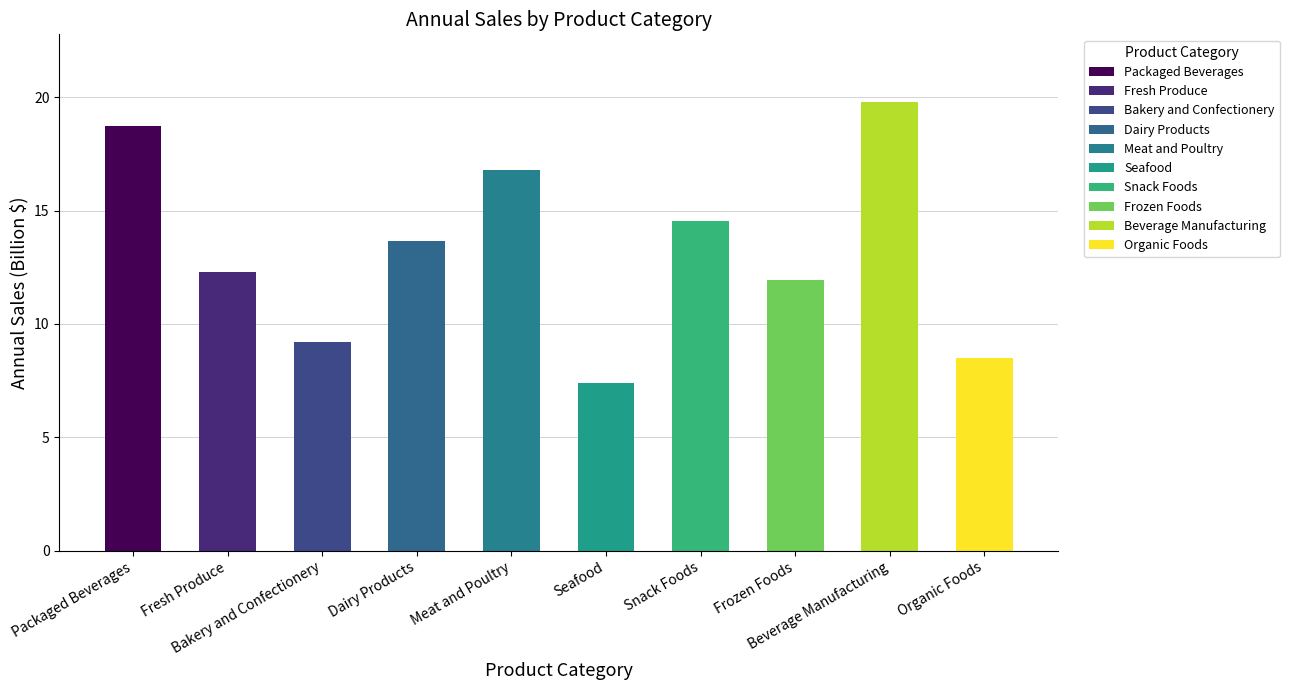

What is the label of the 8th bar from the right?

Bakery and Confectionery